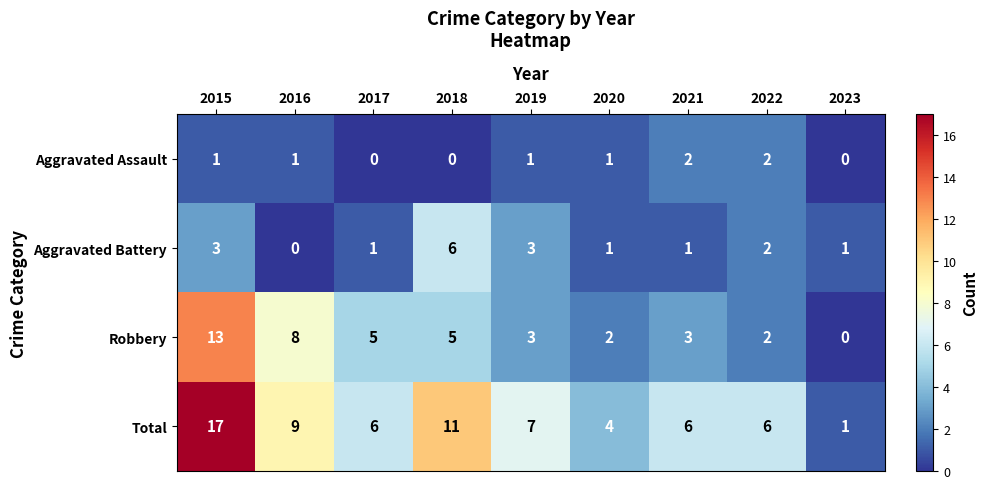

At 2018, list the series in order from largest to smallest.

Total, Aggravated Battery, Robbery, Aggravated Assault